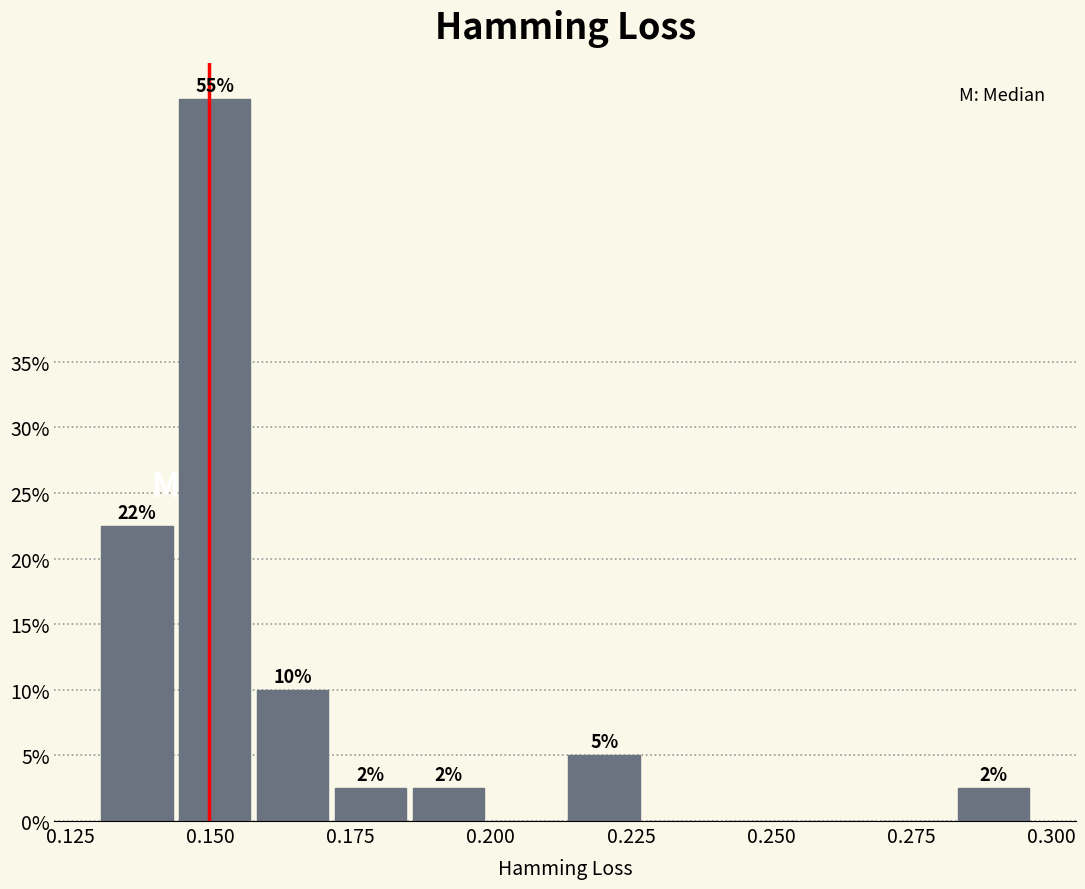

Around what value on the x-axis is the tallest bar? Give the approximate position of its centre, as read against the axis.

0.150